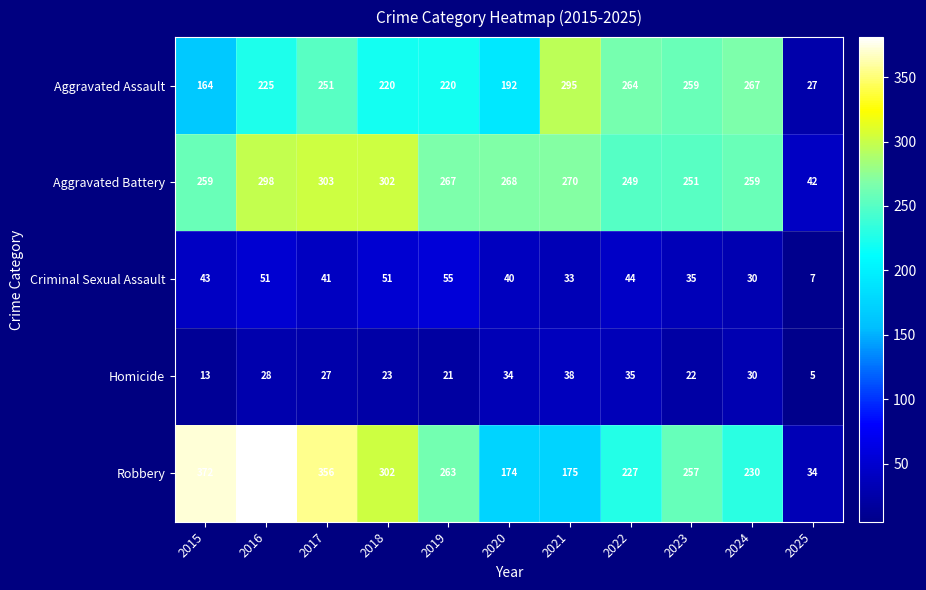

Which series has the largest range (max minus min)?

Robbery